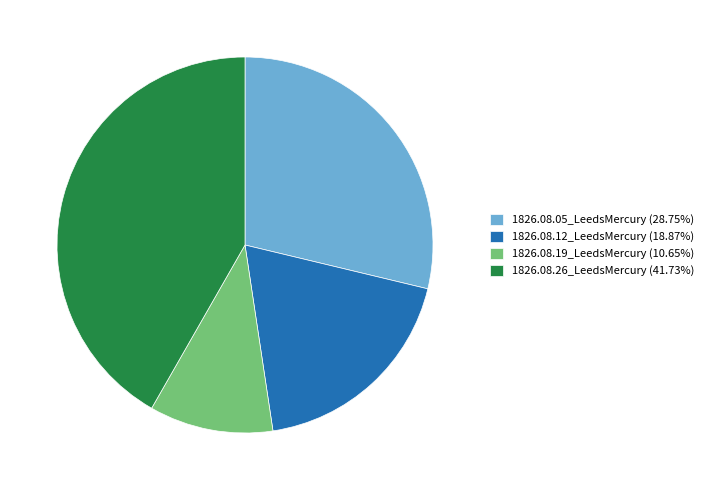

The 1826.08.05_LeedsMercury slice represents 17% of the pie. True or false?

False